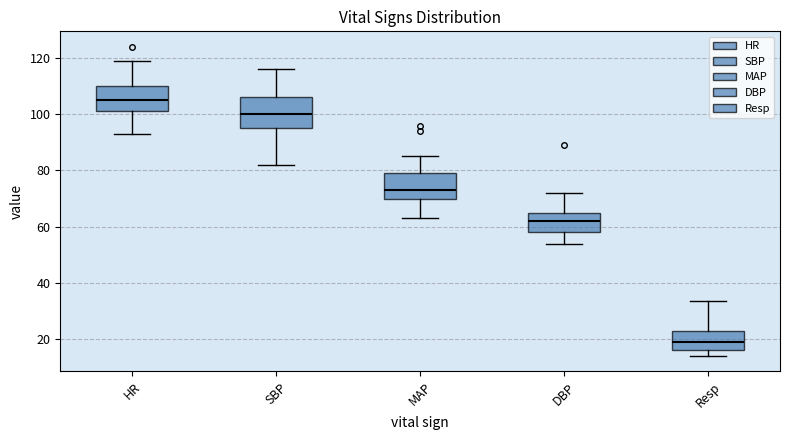

Reading left to right, transcribe this box plot: for each box, give where its median line is, the range the box spans, and where its two whiskers end, as read against the y-axis. The values are not printed on the chart, so give them approximately, as read against the axis.

HR: median 106, box 102 to 110, whiskers 94 to 120
SBP: median 100, box 96 to 106, whiskers 82 to 116
MAP: median 74, box 70 to 80, whiskers 64 to 86
DBP: median 62, box 58 to 66, whiskers 54 to 72
Resp: median 20, box 16 to 24, whiskers 14 to 34